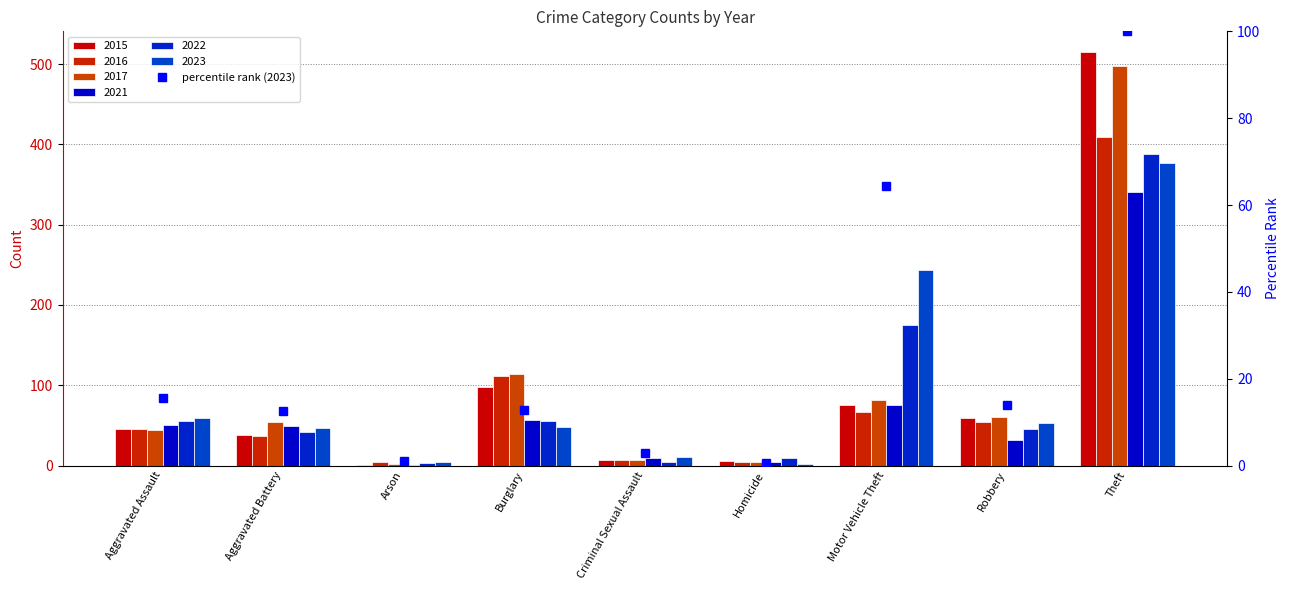

At which label does the data first exceed 12?

Aggravated Assault